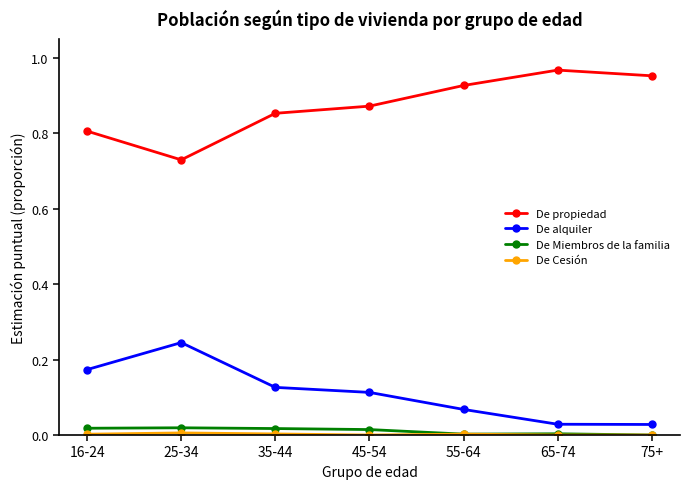

True or false: De alquiler and De Miembros de la familia cross at least once.

False